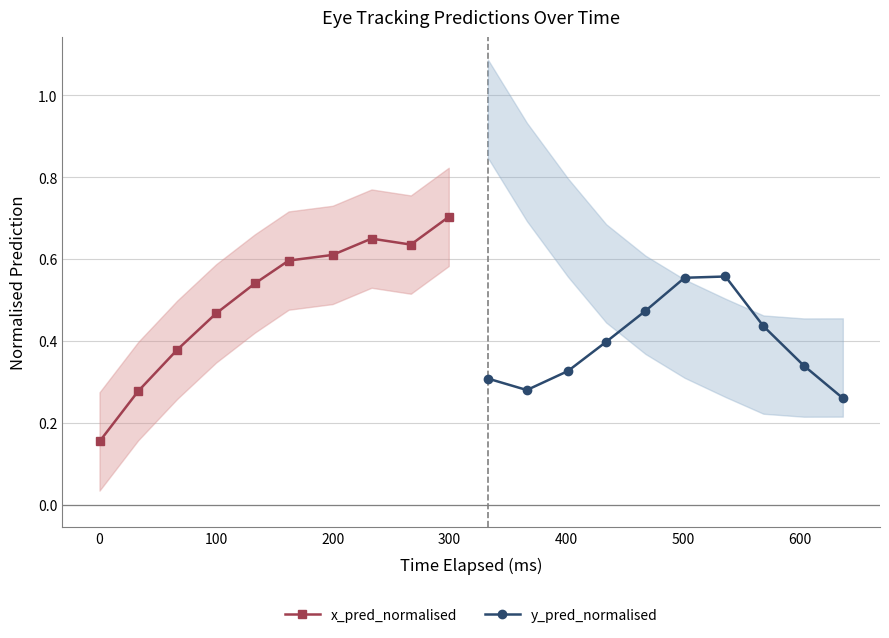

Count the x_pred_normalised values in the range 0 to 1.

10